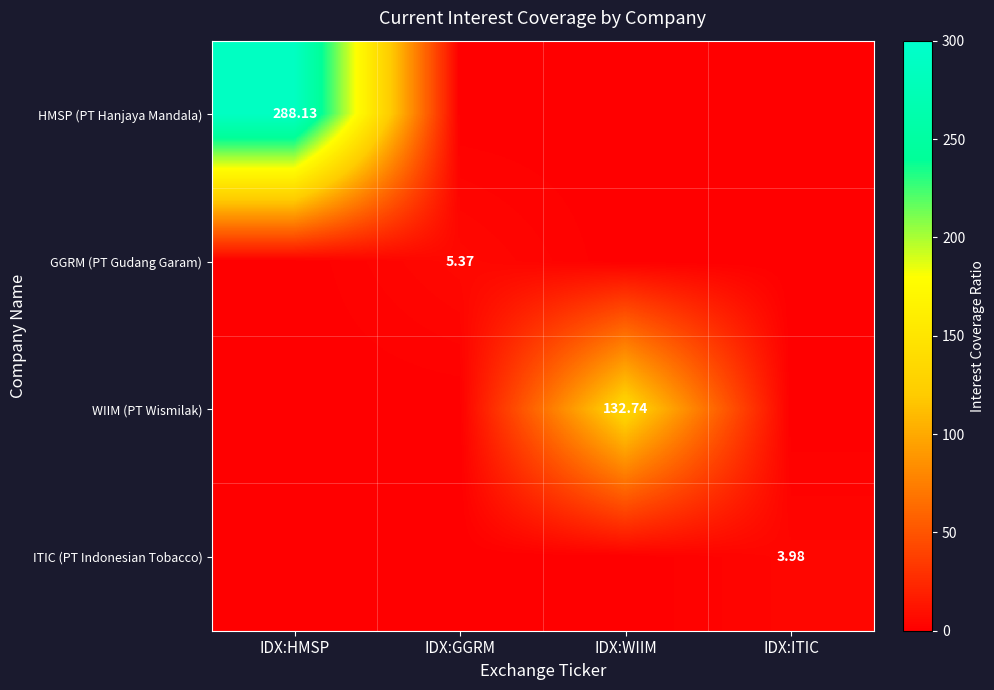

At which category is the sum across all series the highest?

IDX:HMSP